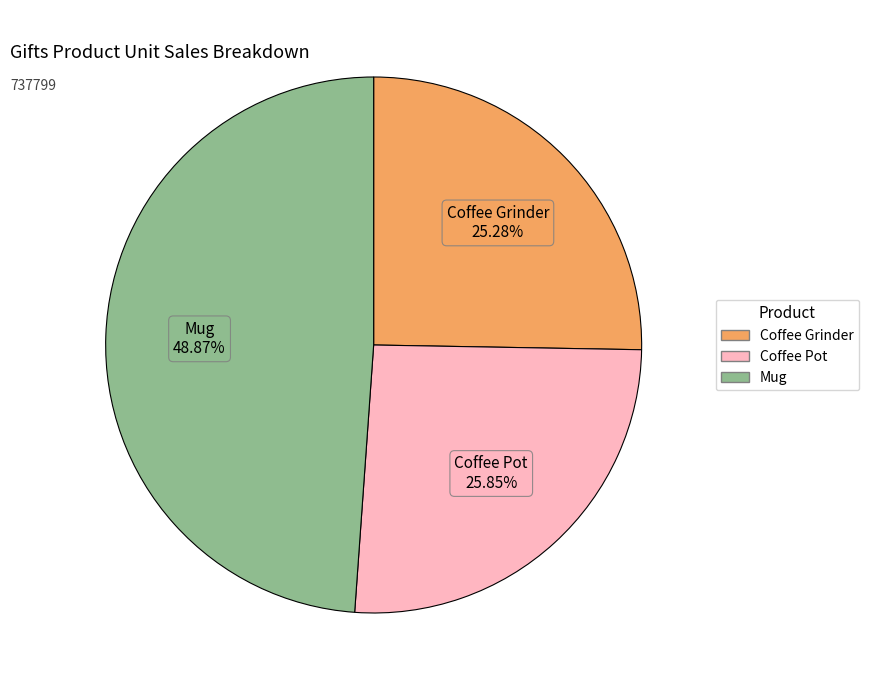

Count the number of slices in the pie.

3